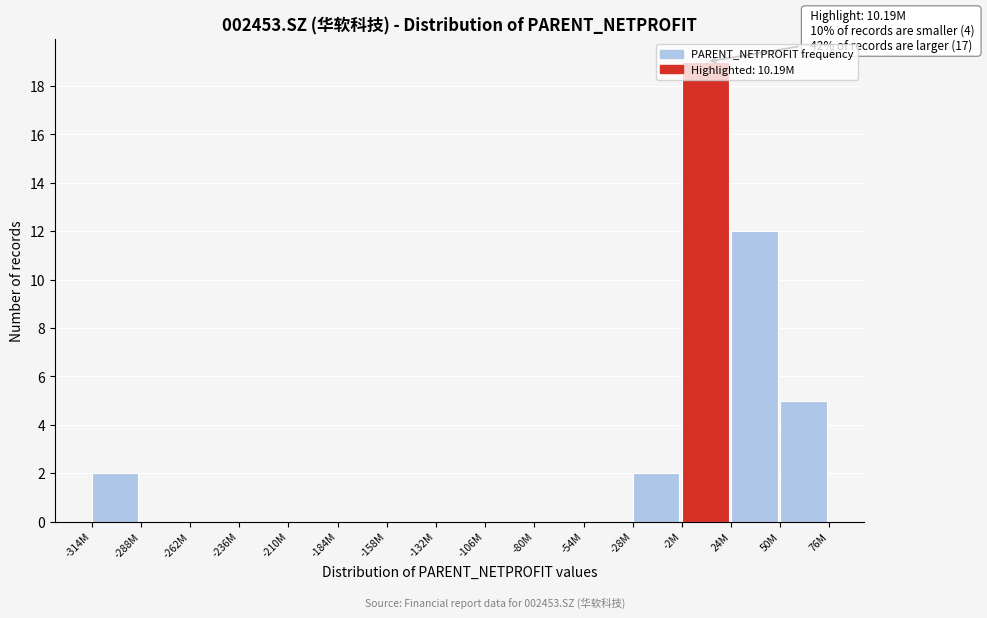

The value at -132M is 0. True or false?

True